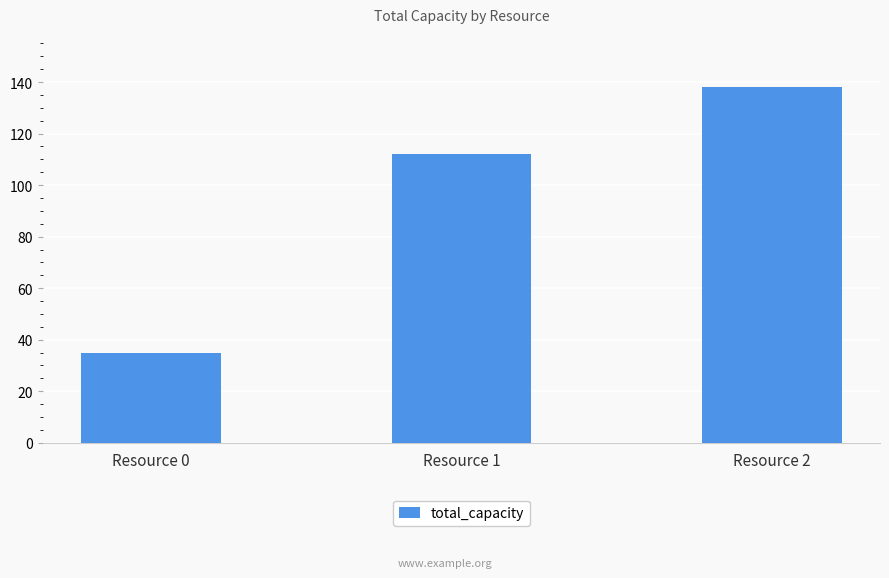

Read the value at Resource 1, to the nearest 5.

110